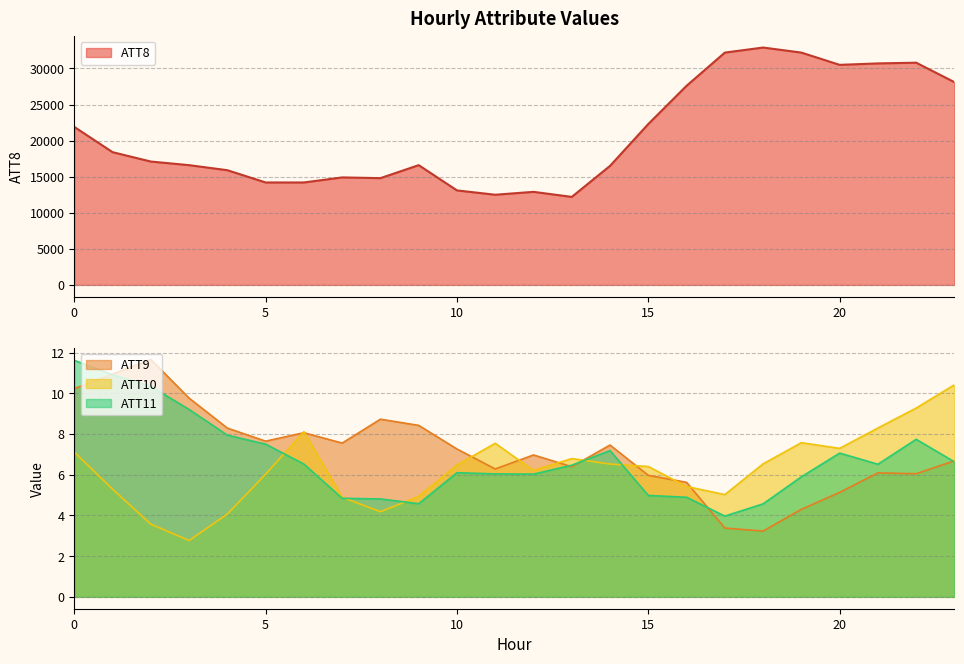

Which series has the largest total across all categories?

ATT8